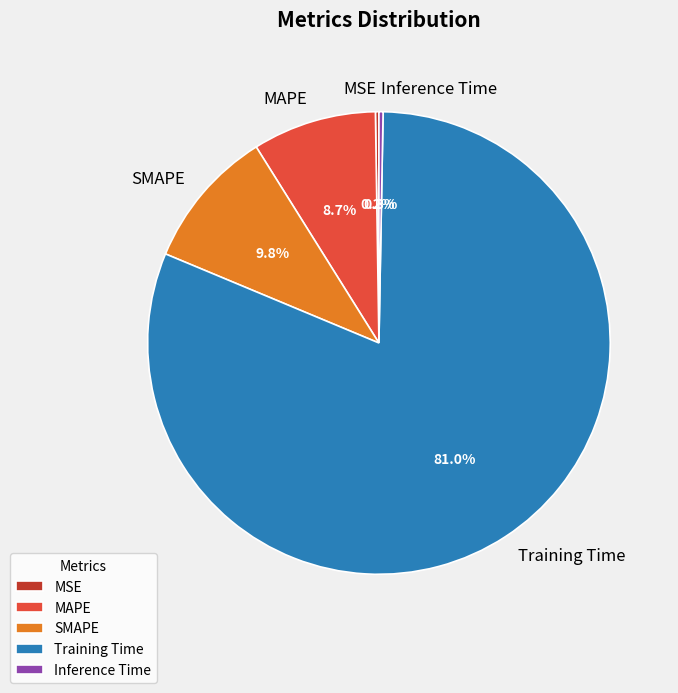

Which slice represents more than half of the pie?

Training Time